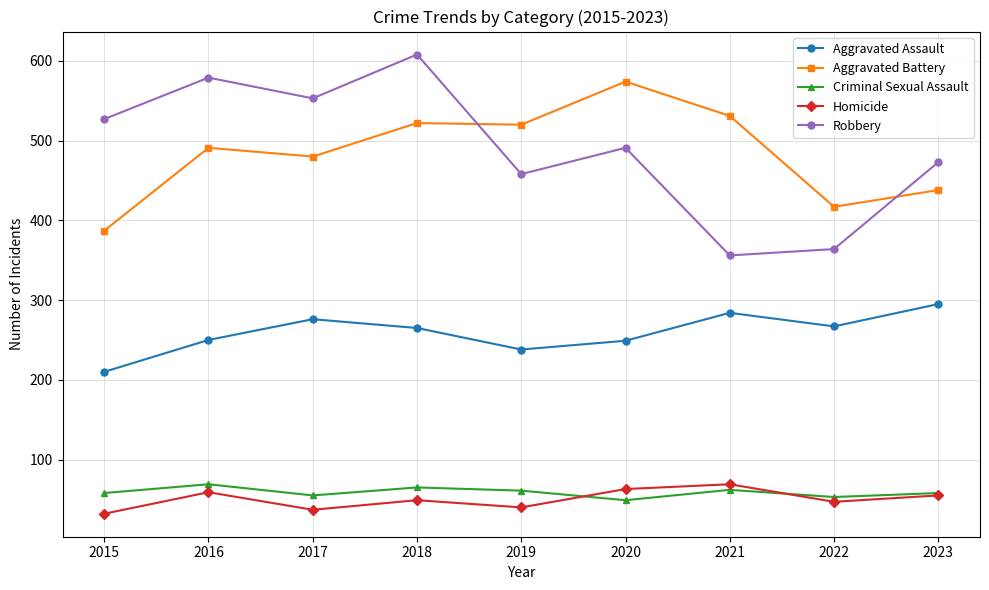

Is it true that Homicide equals 55 at 2023?

True